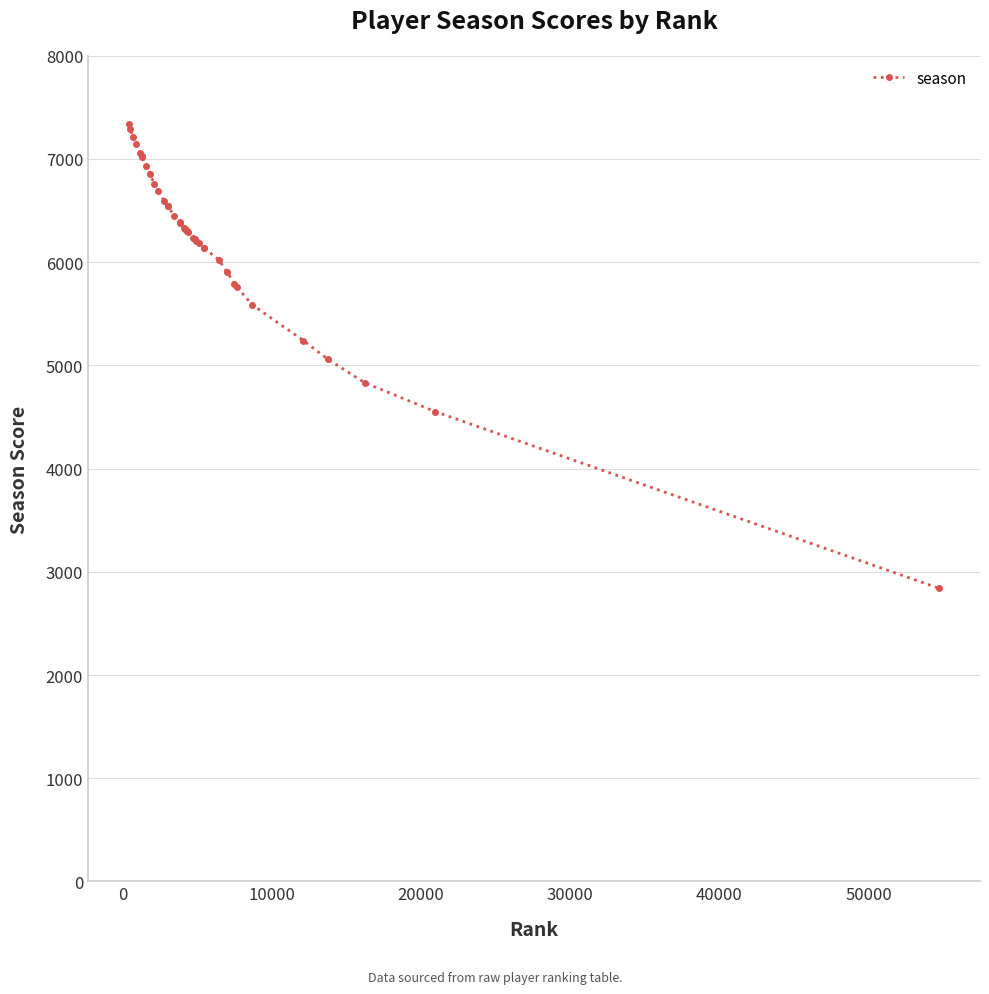

What is the value of the 12th point from the left?

6590